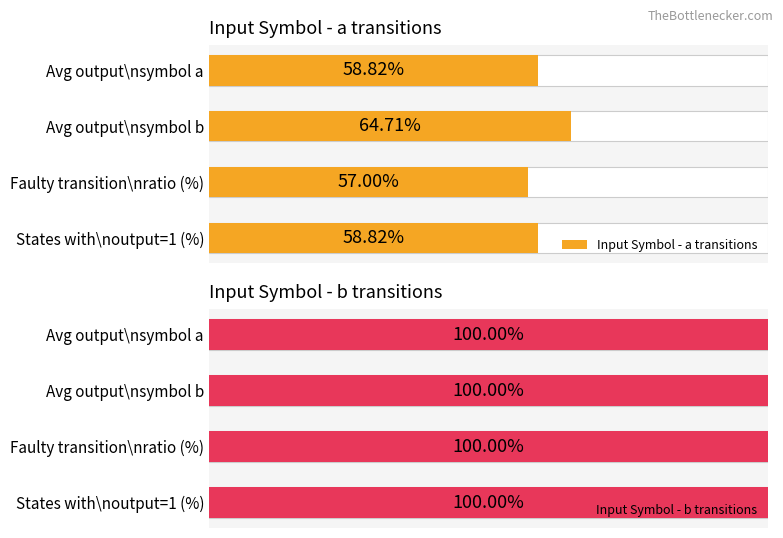

How many groups of bars are there?

4